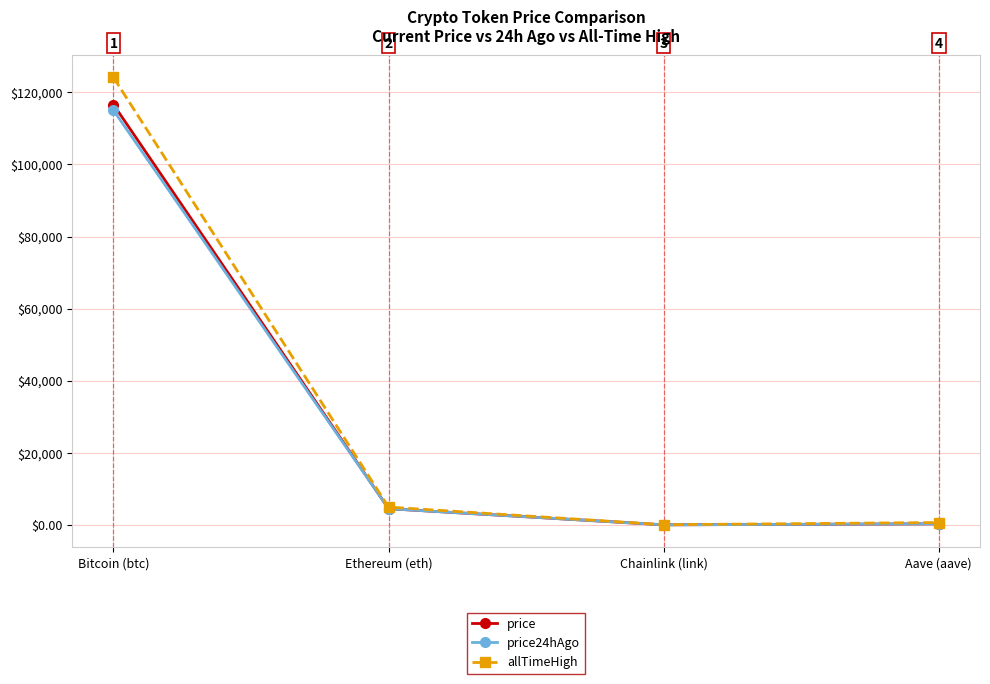

What position from the right is Aave (aave)?

1